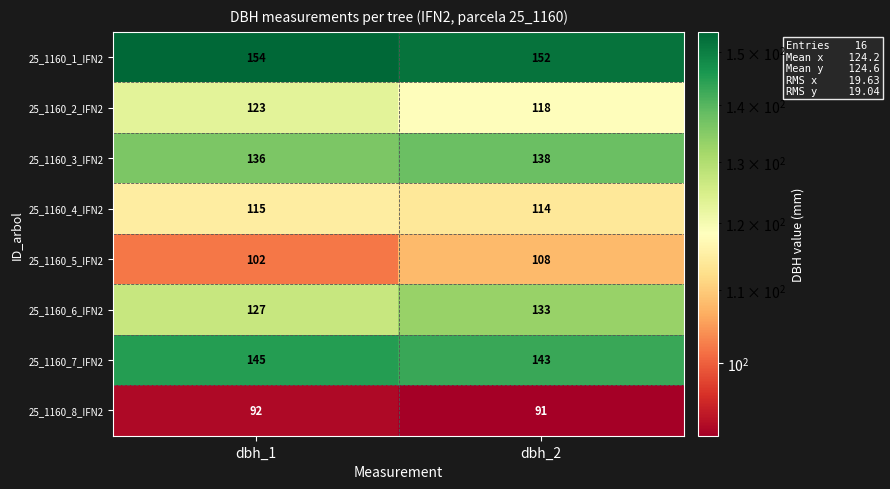

What is the highest value of the 25_1160_4_IFN2 series?

115